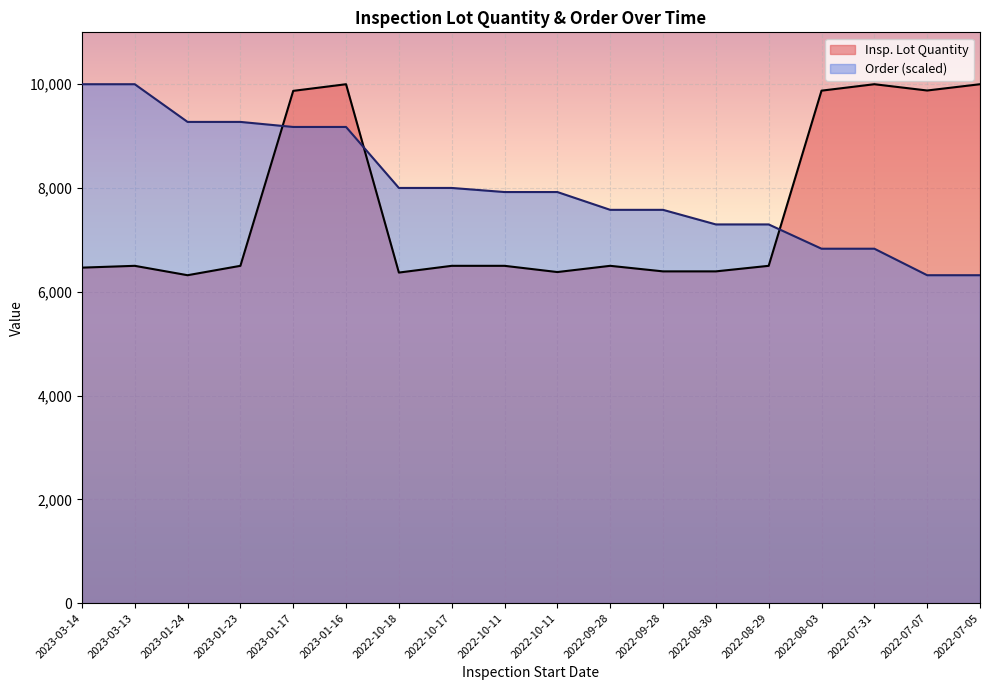

What is the maximum value for Insp. Lot Quantity?

10000.0